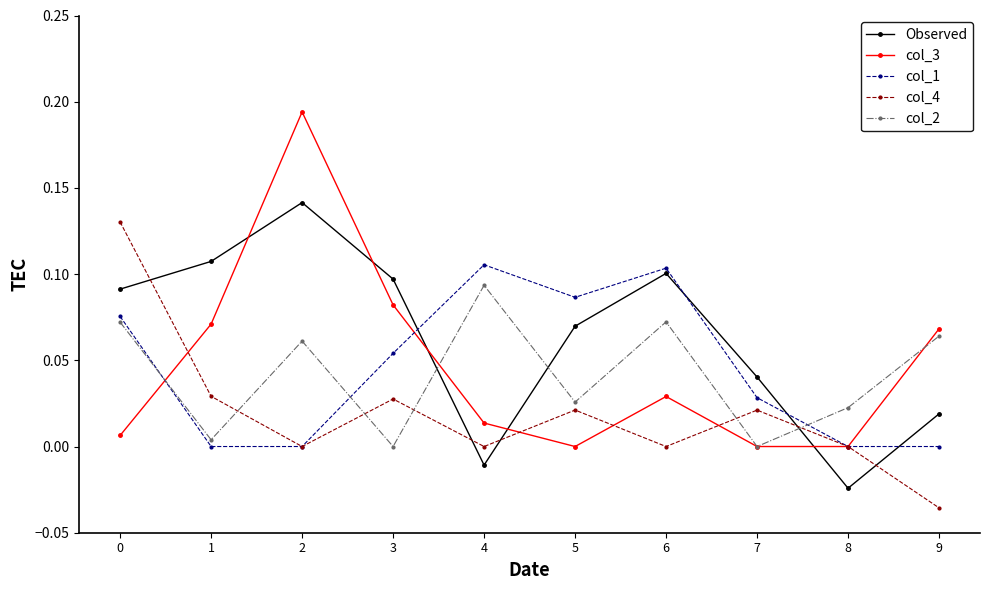

Which series has the largest total across all categories?

Observed